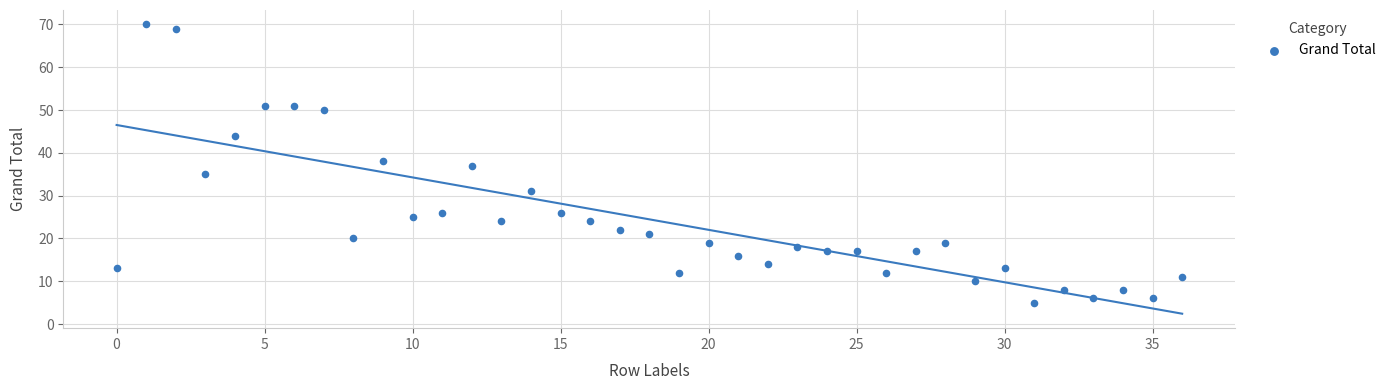

What is the range of Y values (max minus min)?

65